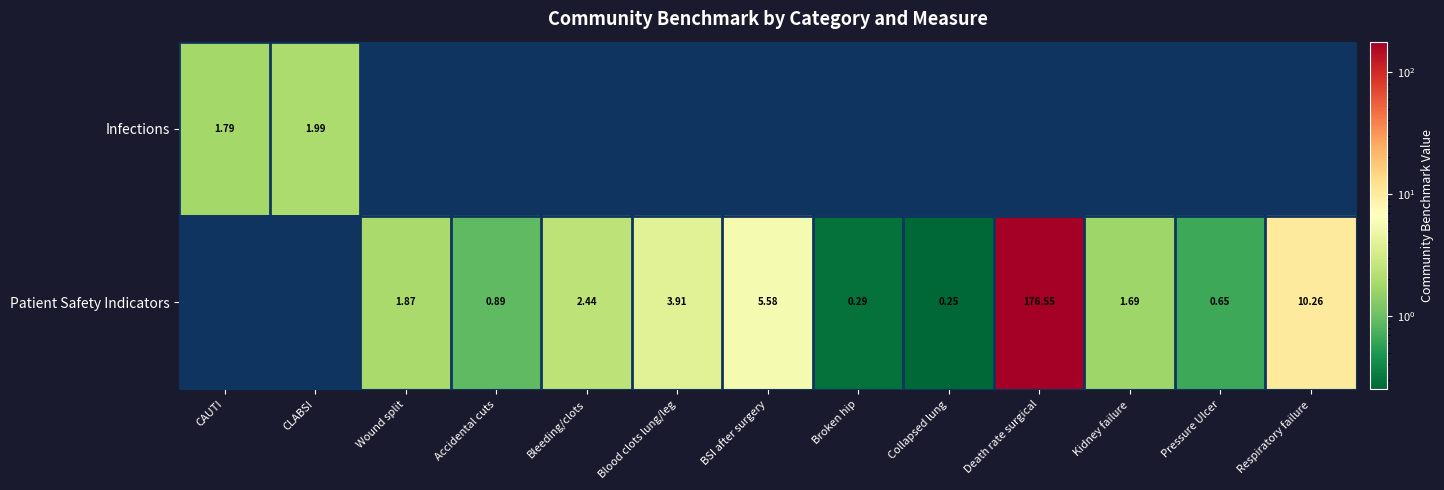

Is it true that Infections equals 0.6 at CLABSI?

False